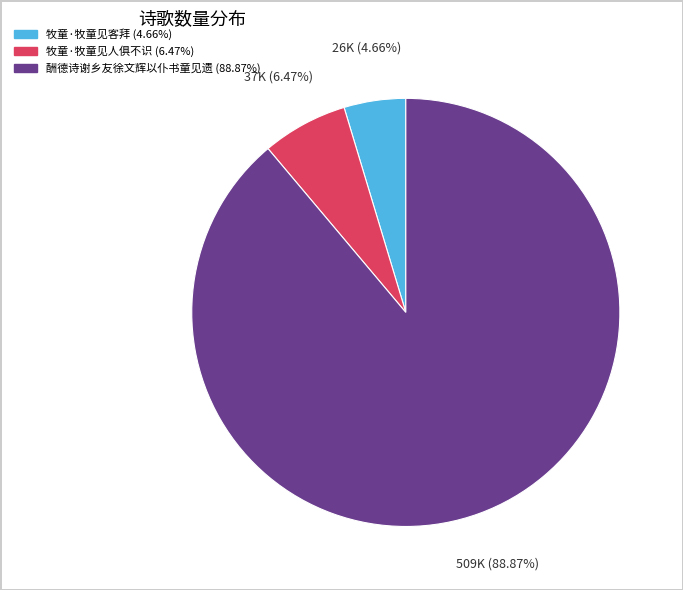

To the nearest percent, what portion does 酬德诗谢乡友徐文辉以仆书童见遗 represent?

89%